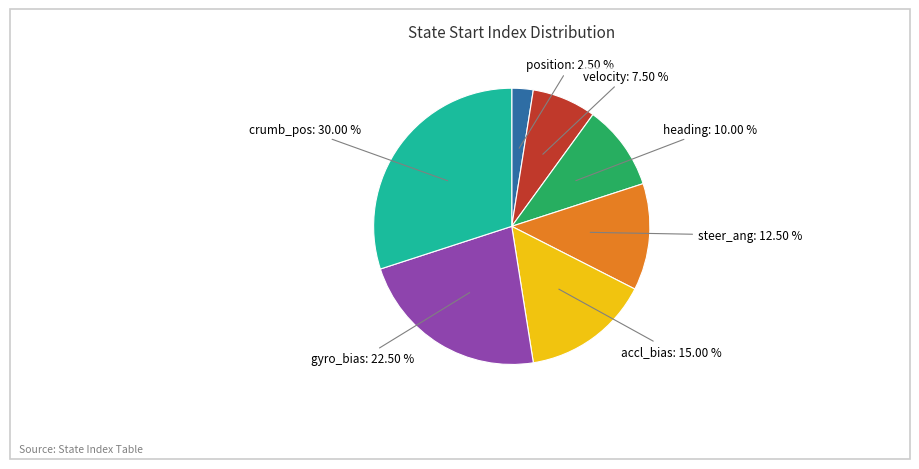

Which category has the biggest portion of the pie?

crumb_pos